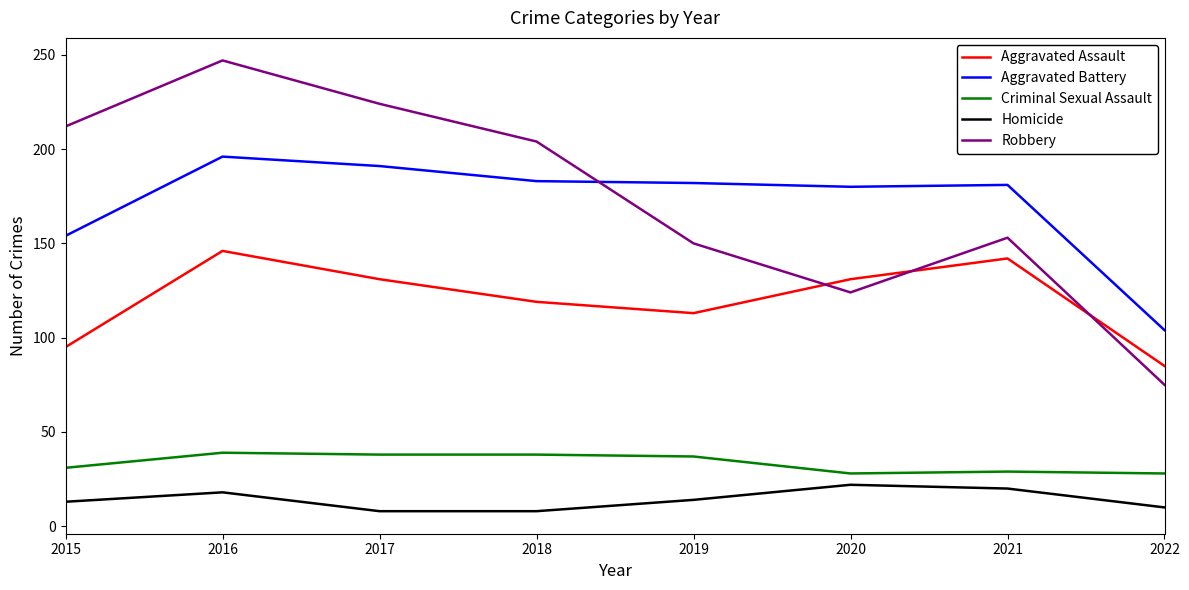

What is the sum of all Aggravated Battery values?

1371